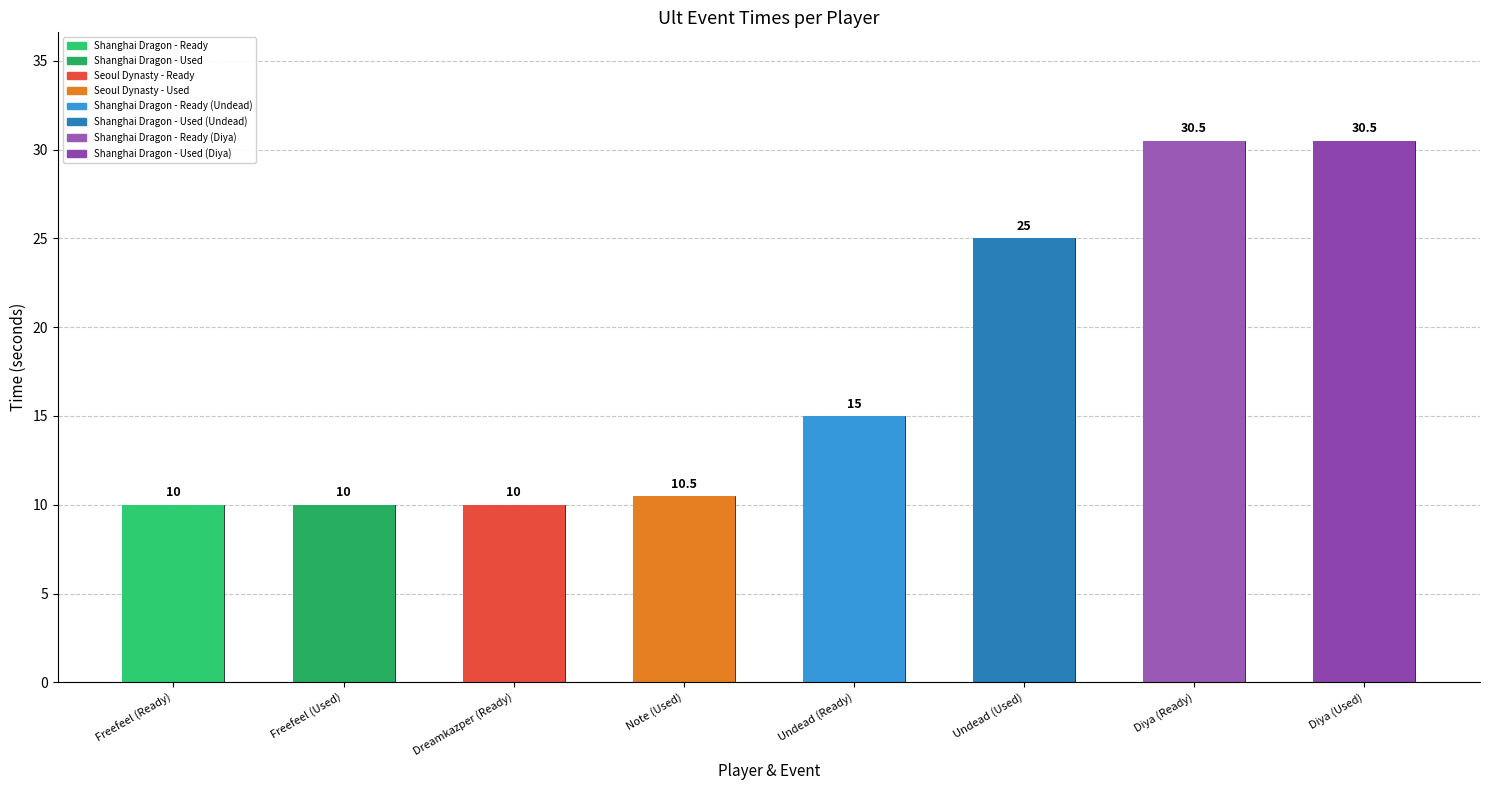

Is it true that the value at Note (Used) is 10.5?

True